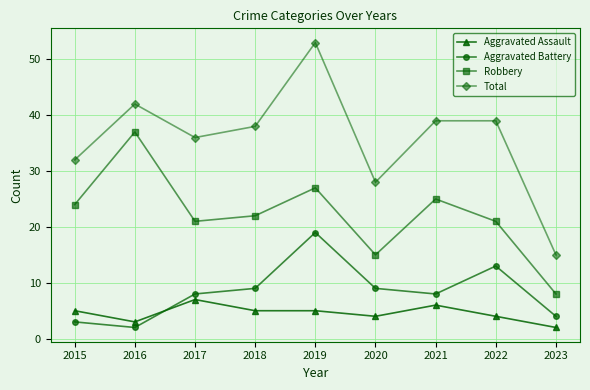

The value of Aggravated Assault at 2023 is 2. True or false?

True